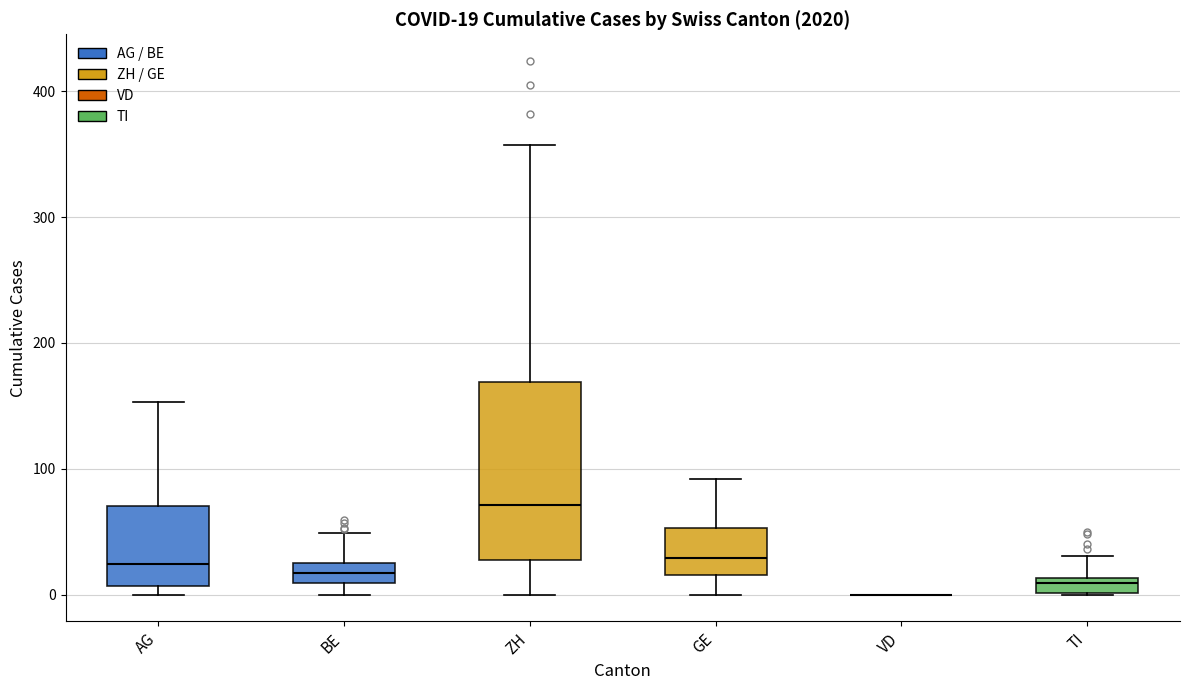

Comparing the boxes themselves (not the whiskers), which one is the tallest?

ZH